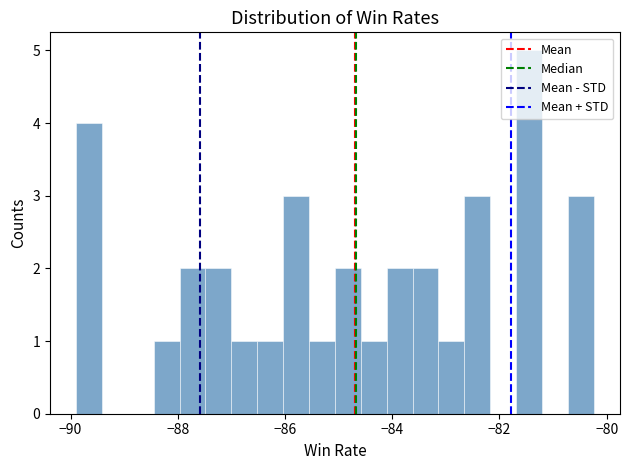

Around what value on the x-axis is the tallest bar? Give the approximate position of its centre, as read against the axis.

-81.4